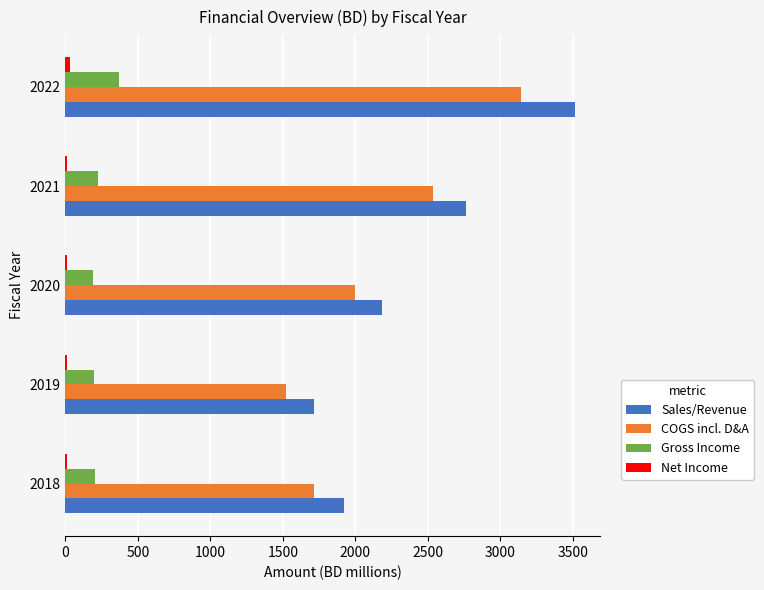

Which category has the highest value in the Gross Income series?

2022